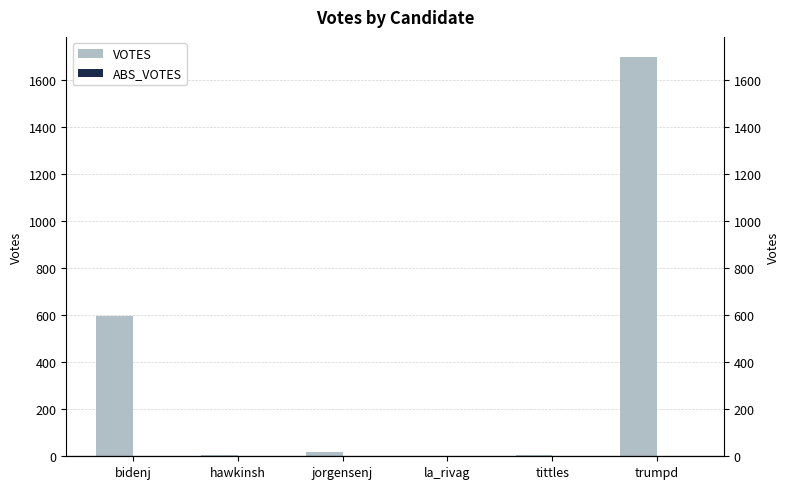

Reading right to left, transcribe all the data shown in this chart.

VOTES: 1698	6	3	17	7	595
ABS_VOTES: 0	0	0	0	0	0